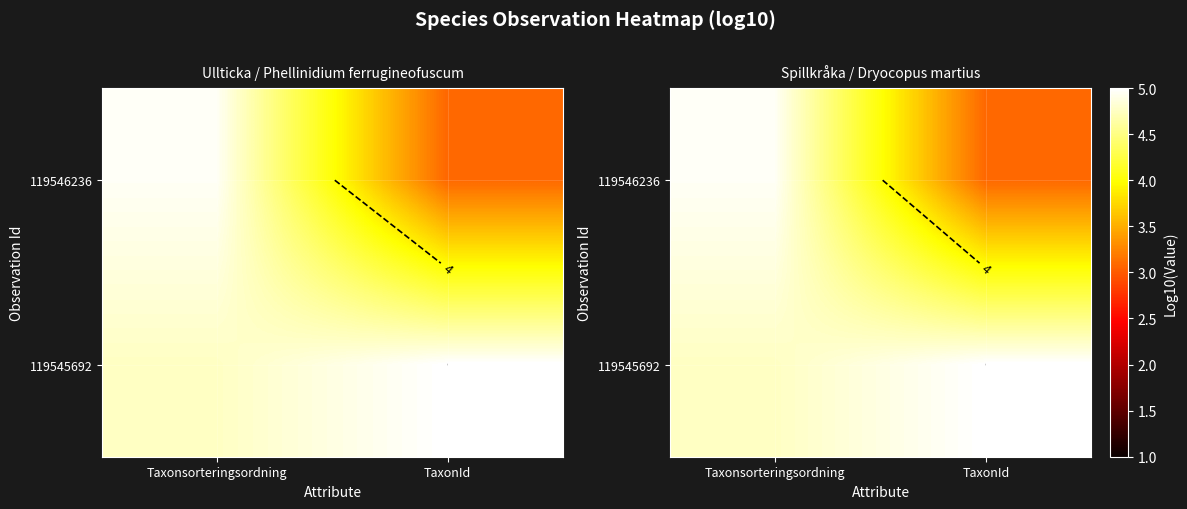

What is the lowest value of the 119545692 series?

4.8